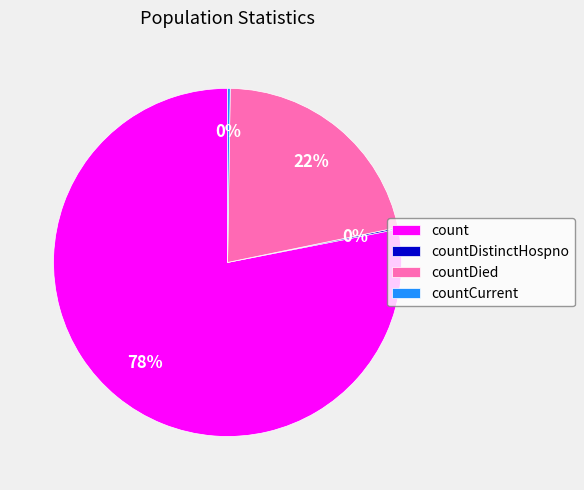

To the nearest percent, what is the difference between the largest and smallest slice percentages?

78%